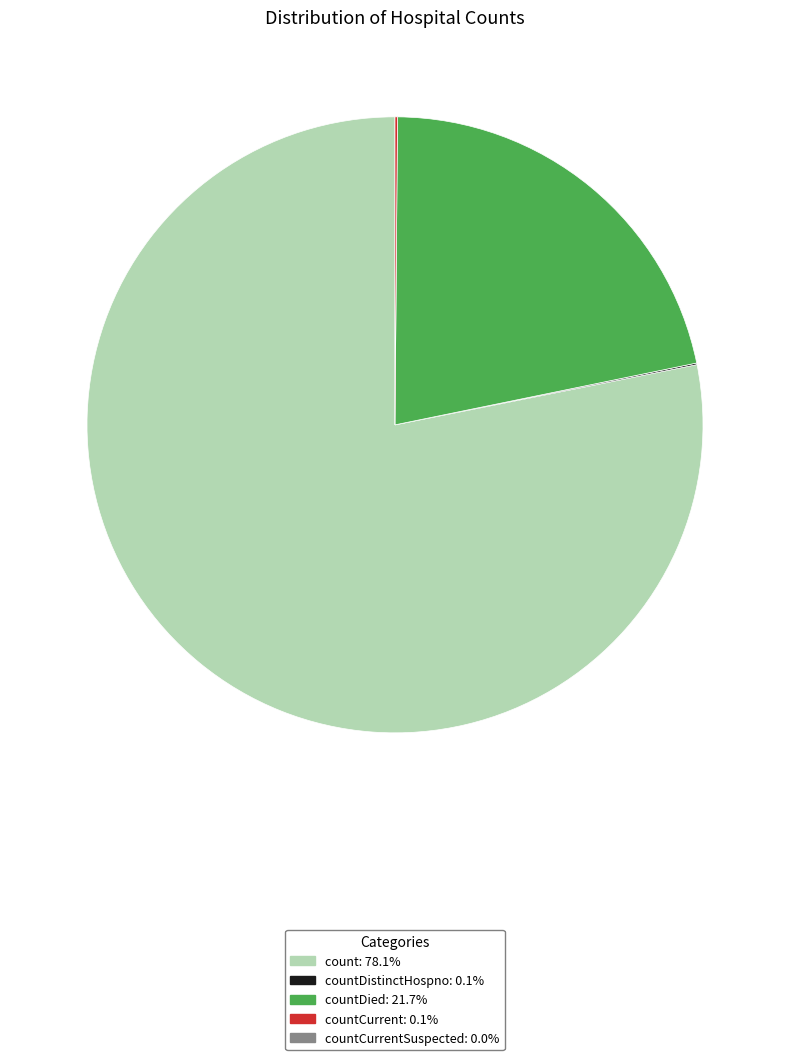

Is there a majority slice in this chart?

Yes